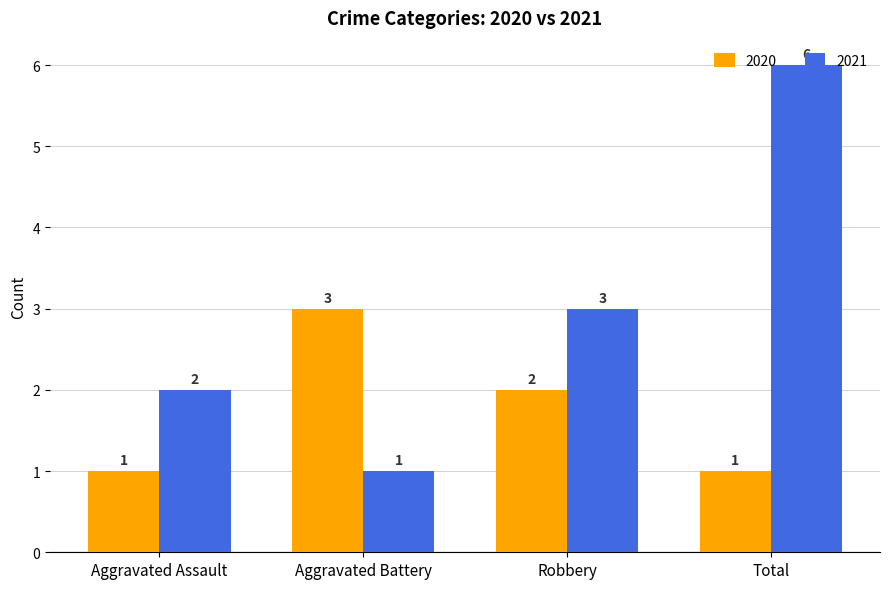

What is the difference between the second highest and minimum values in the 2020 series?

1